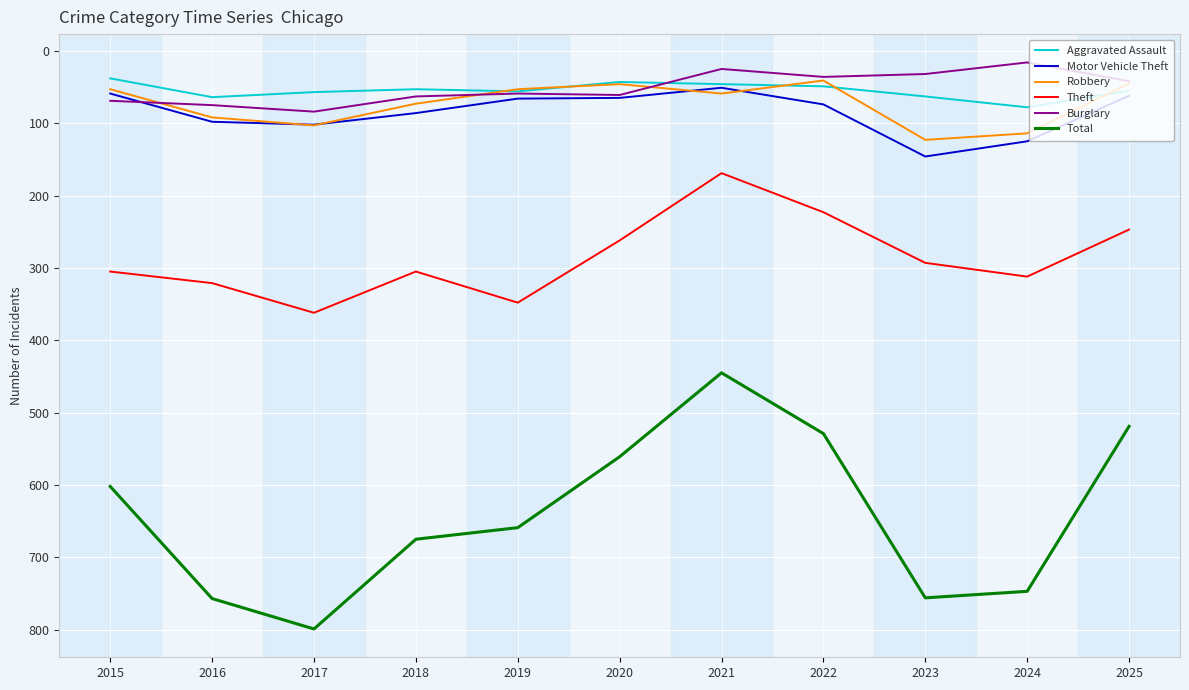

Count the number of data series in this chart.

6